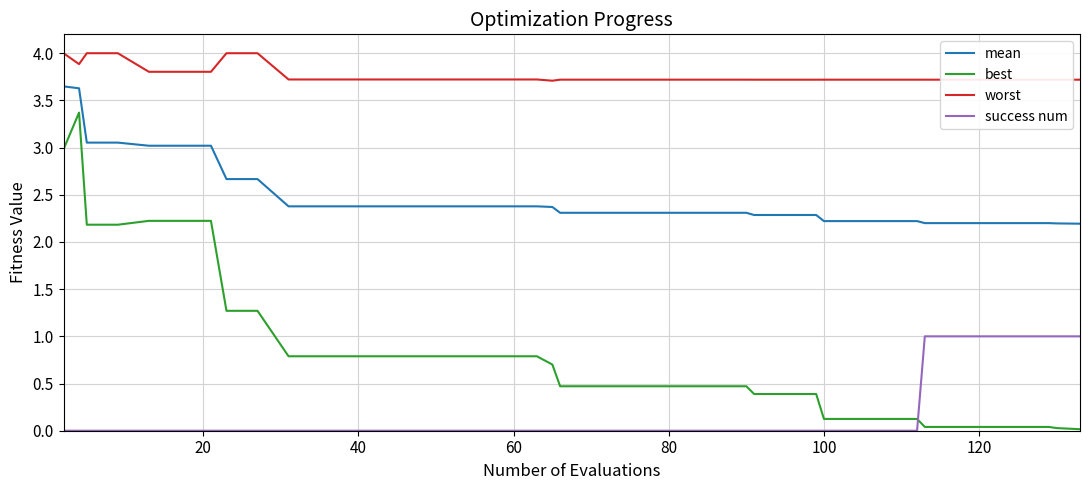

What is the difference between the maximum and minimum values in the worst series?

0.3